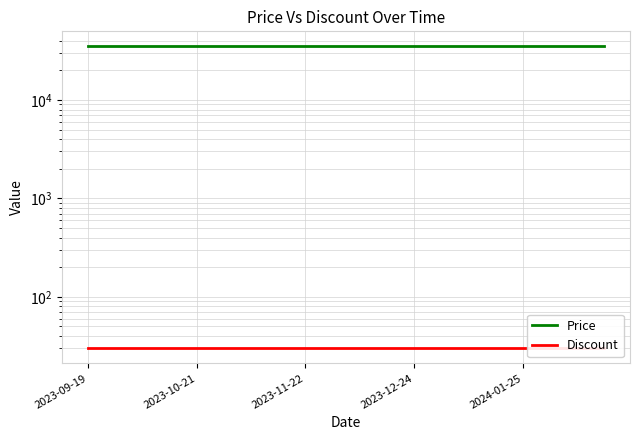

Which series has the widest spread of values?

Price